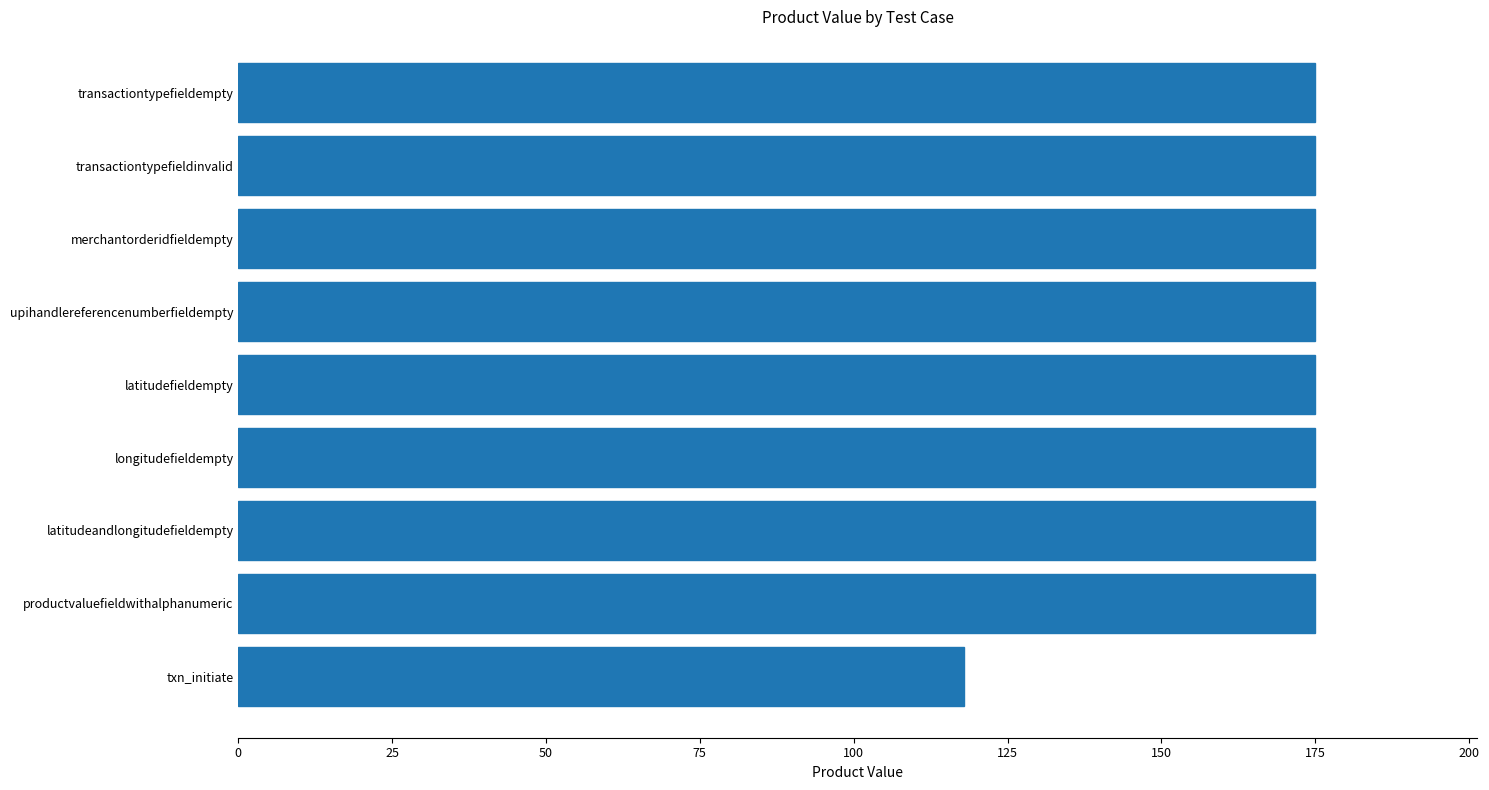

Is it true that the value at productvaluefieldwithalphanumeric is 175?

True